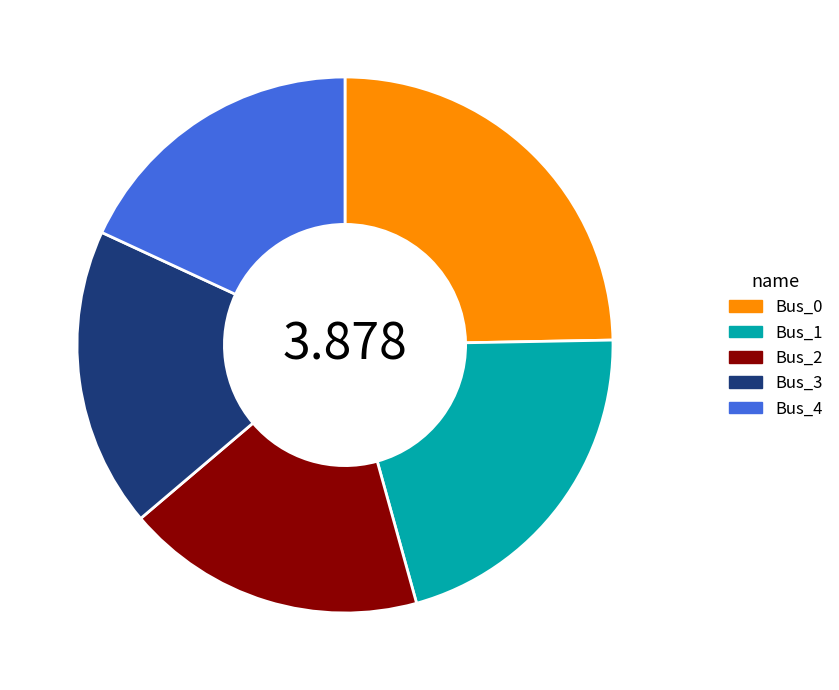

Count the number of slices in the pie.

5